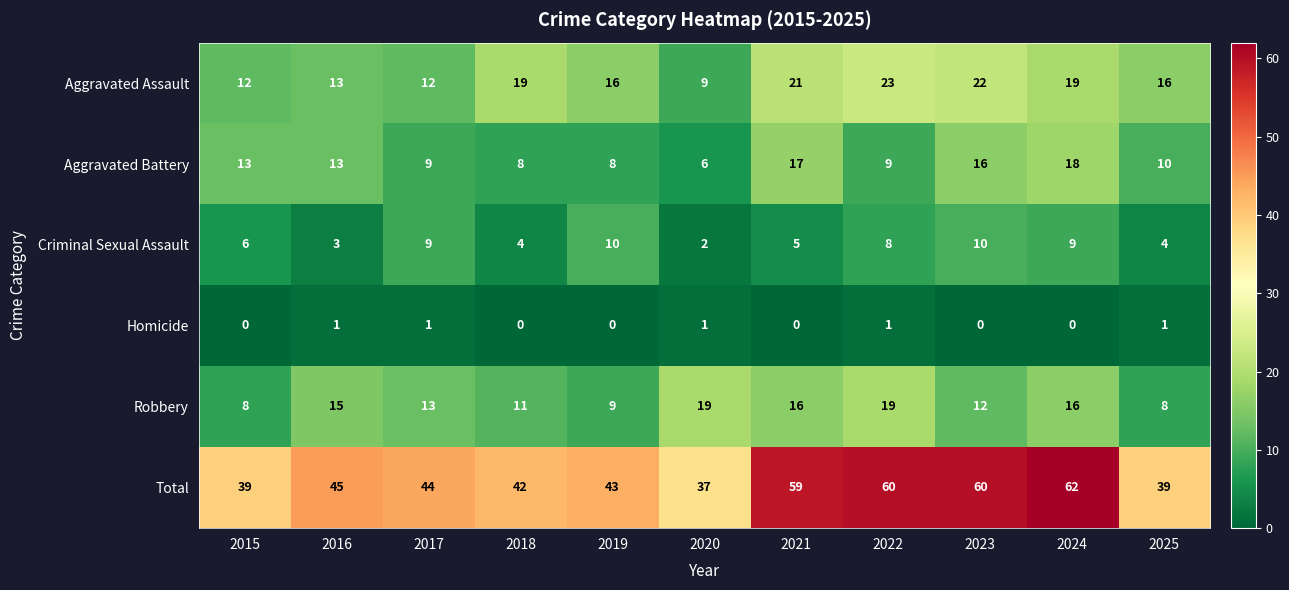

What is the total value across all series at 2022?

120